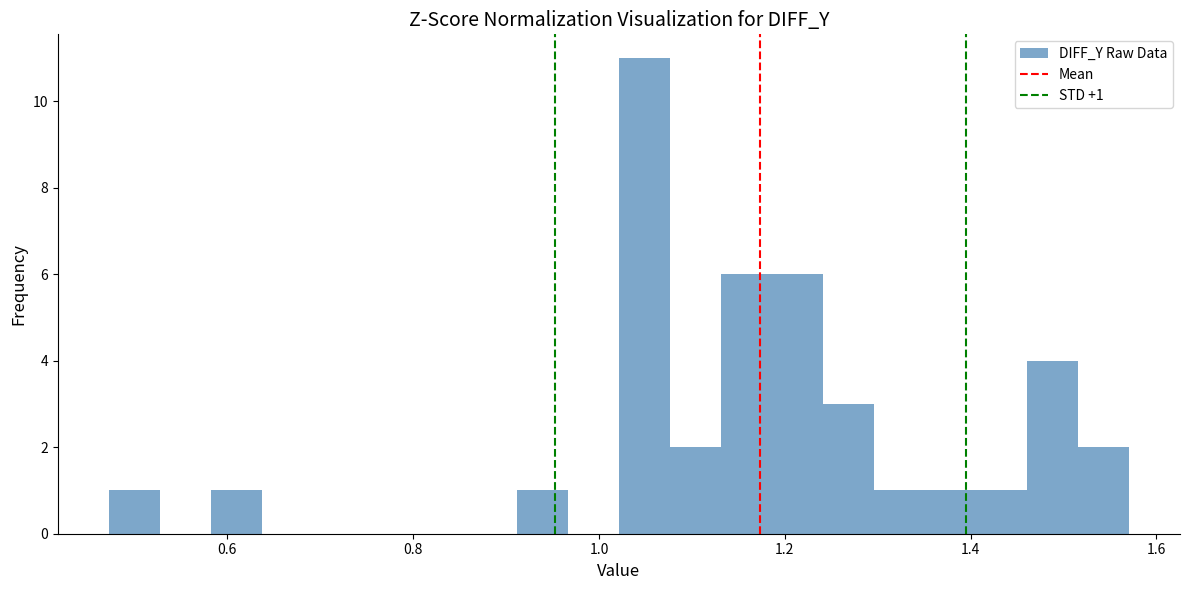

Read against the x-axis, roughly where is the centre of the tallest bar?

1.04